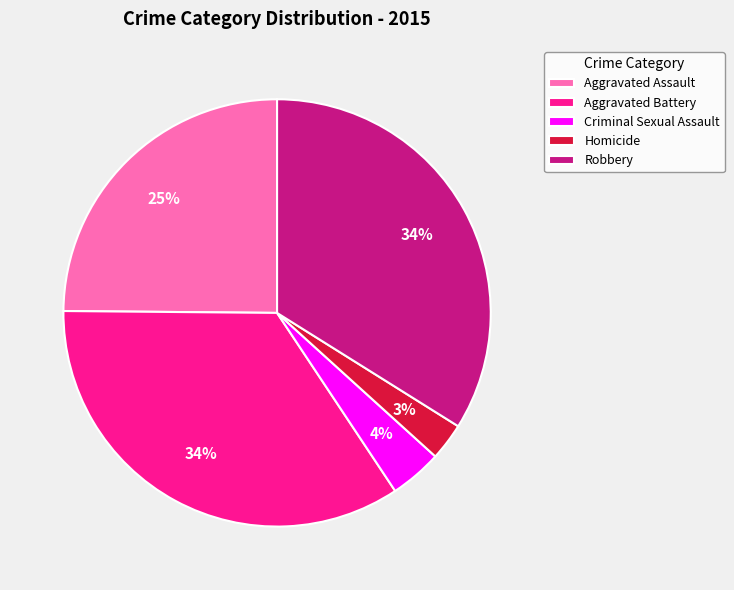

How many slices are in this pie chart?

5